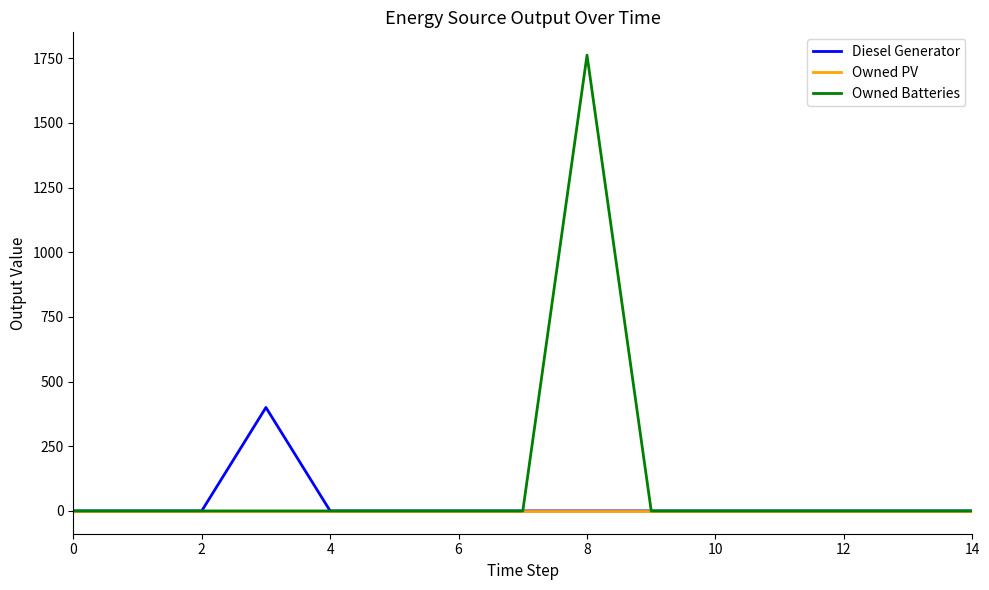

Reading left to right, transcribe all the data shown in this chart.

Diesel Generator: 0	0	0	400	0	0	0	0	0	0	0	0	0	0	0
Owned PV: 0	0	0	0	0	0	0	0	0	0	0	0	0	0	0
Owned Batteries: 0	0	0	0	0	0	0	0	1762	0	0	0	0	0	0